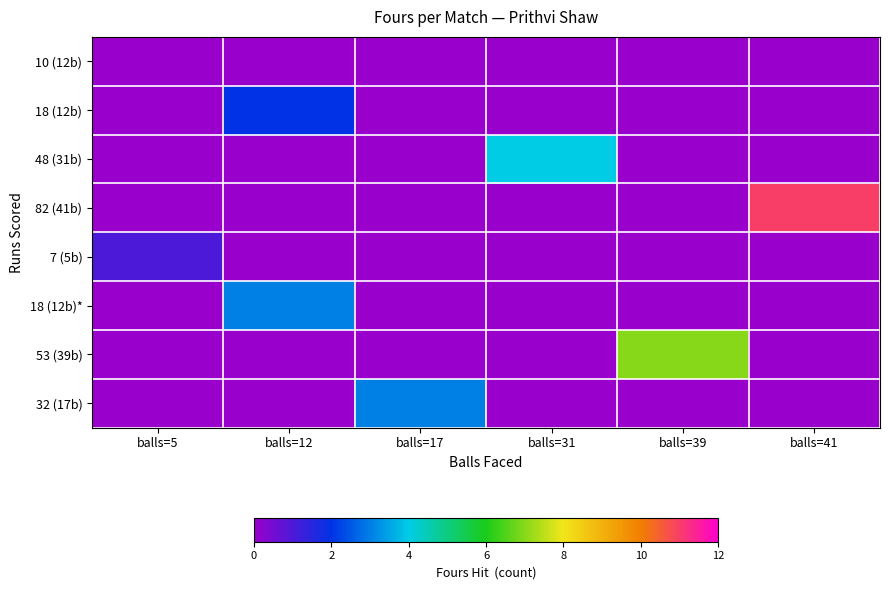

Rank the series at balls=12 from lowest to highest value.

10 (12b), 48 (31b), 82 (41b), 7 (5b), 53 (39b), 32 (17b), 18 (12b), 18 (12b)*